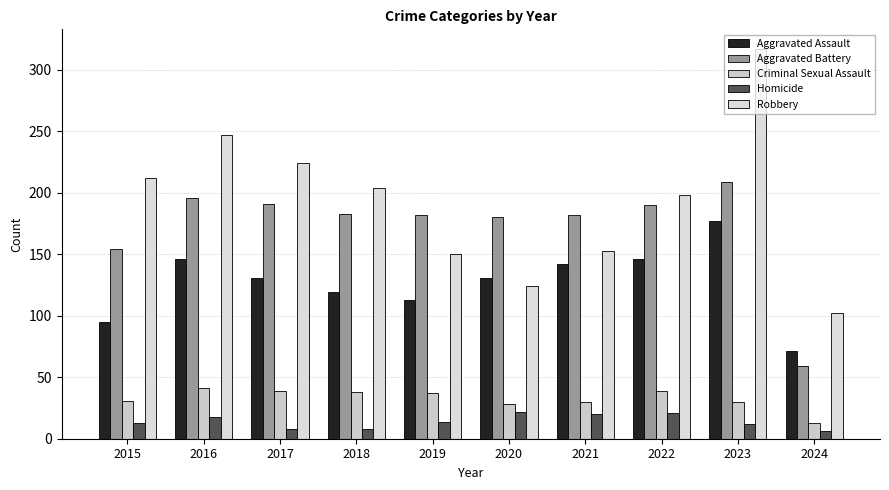

Are the bars horizontal?

No